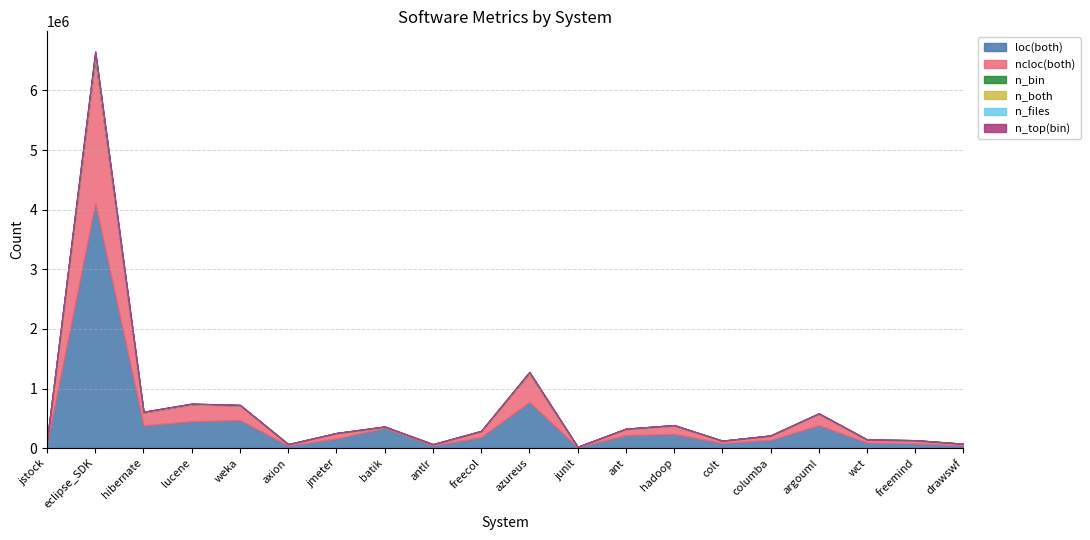

True or false: n_top(bin) and n_bin intersect in this chart.

False